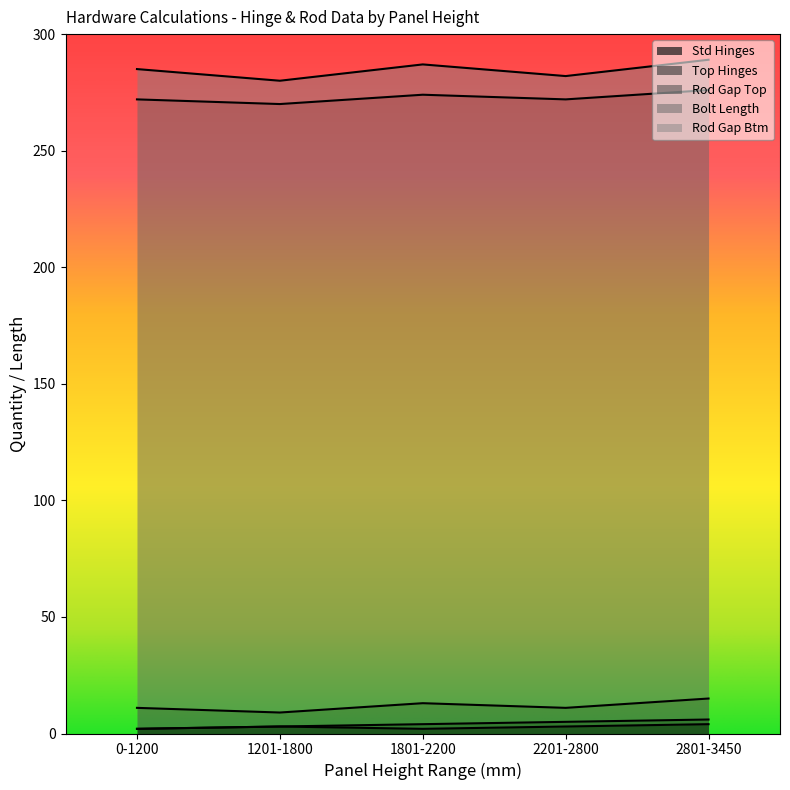

What is the spread (max minus min) of values at 2201-2800?

259